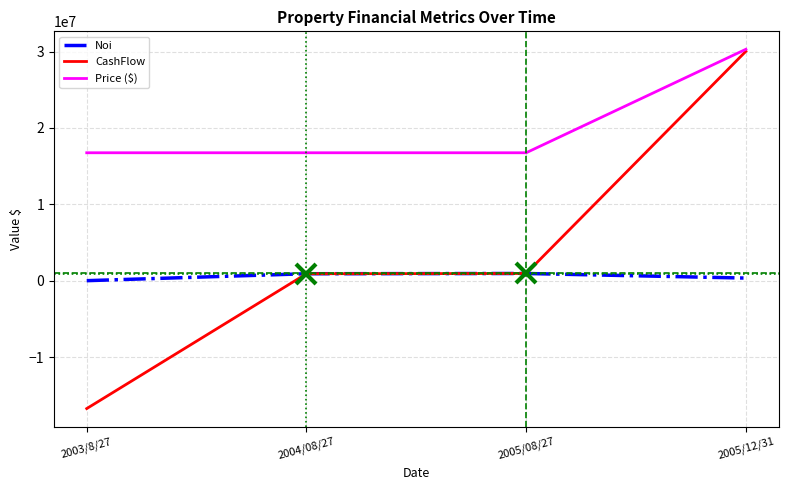

Is the value of Noi at 2005/08/27 greater than the value of Price ($) at 2005/12/31?

No